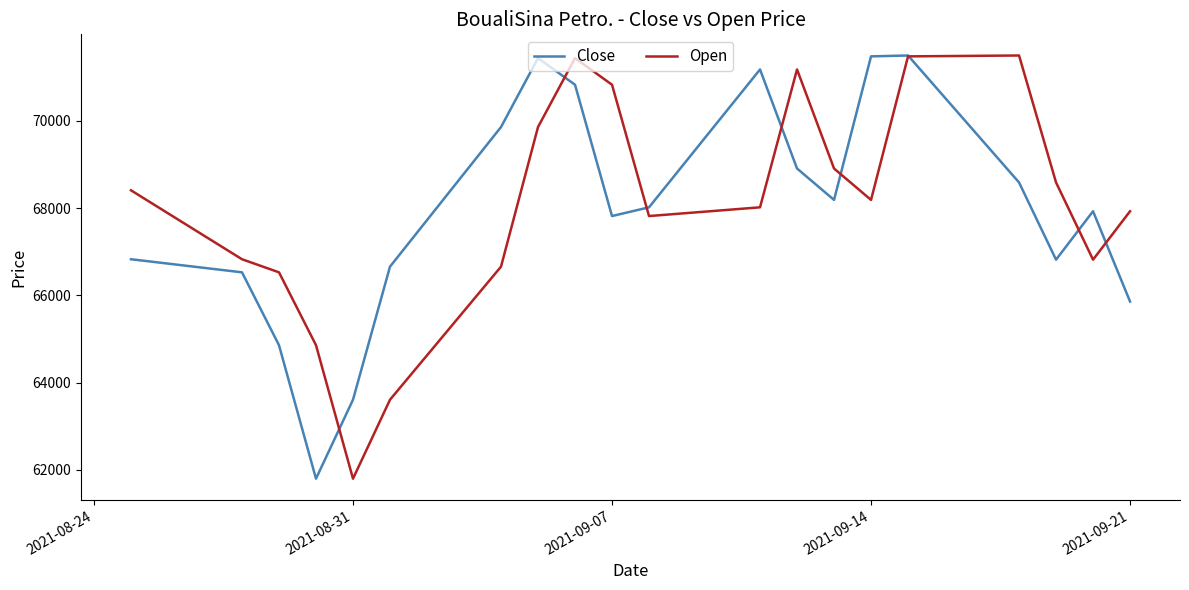

What is the smallest value displayed?

61800